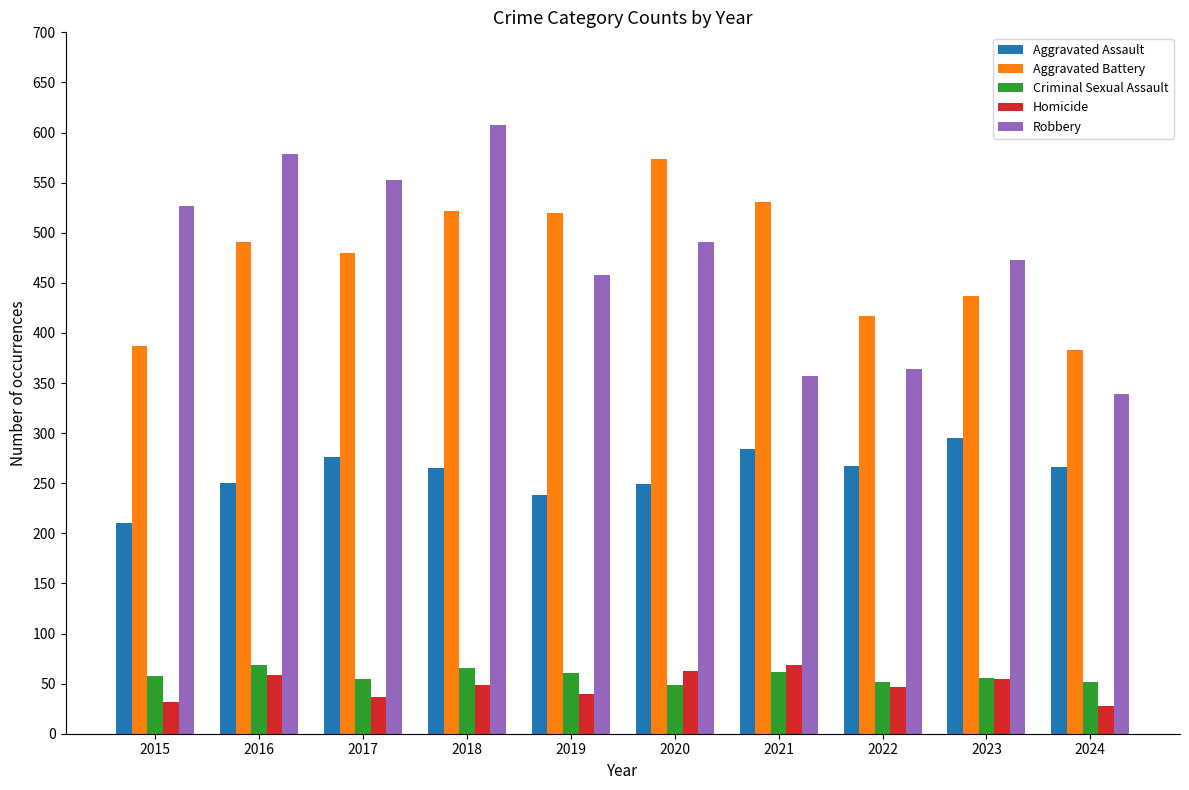

Which series has the largest range (max minus min)?

Robbery